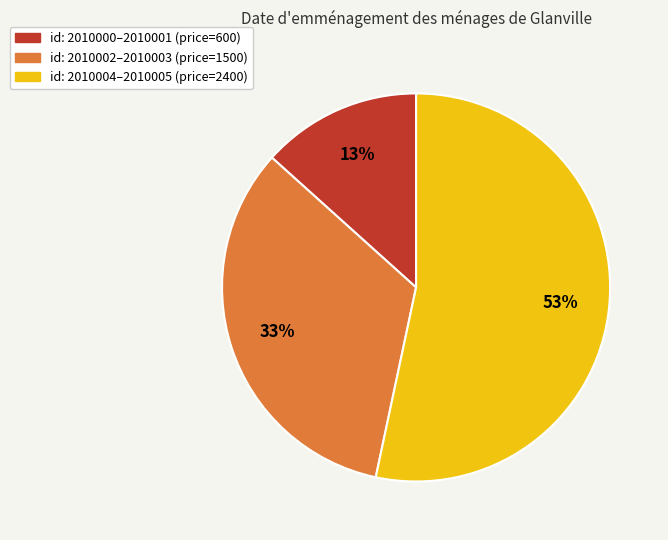

Which category accounts for the majority?

id: 2010004–2010005 (price=2400)